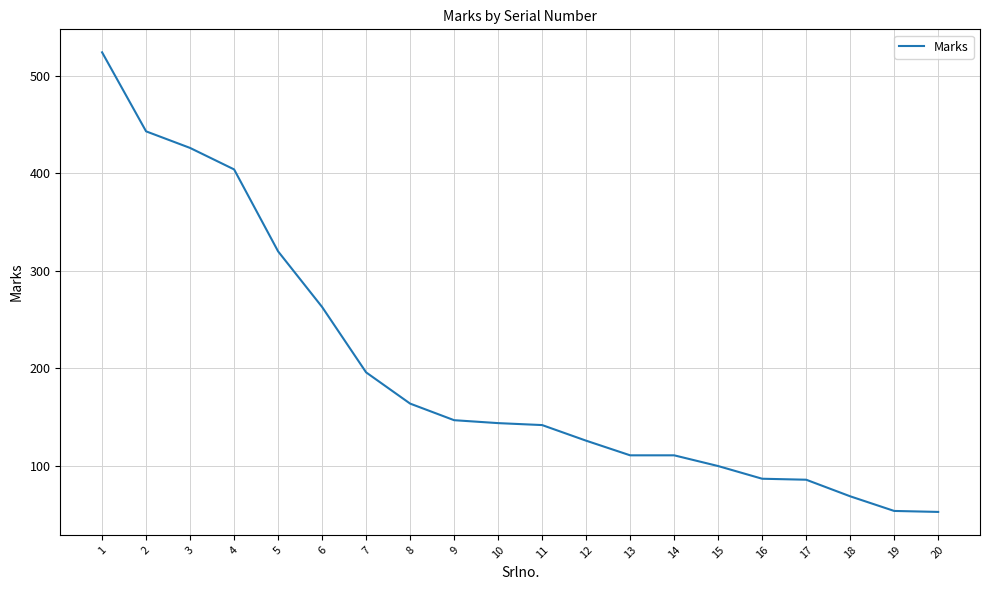

What is the ratio of the value at 12 to the value at 10?

0.9